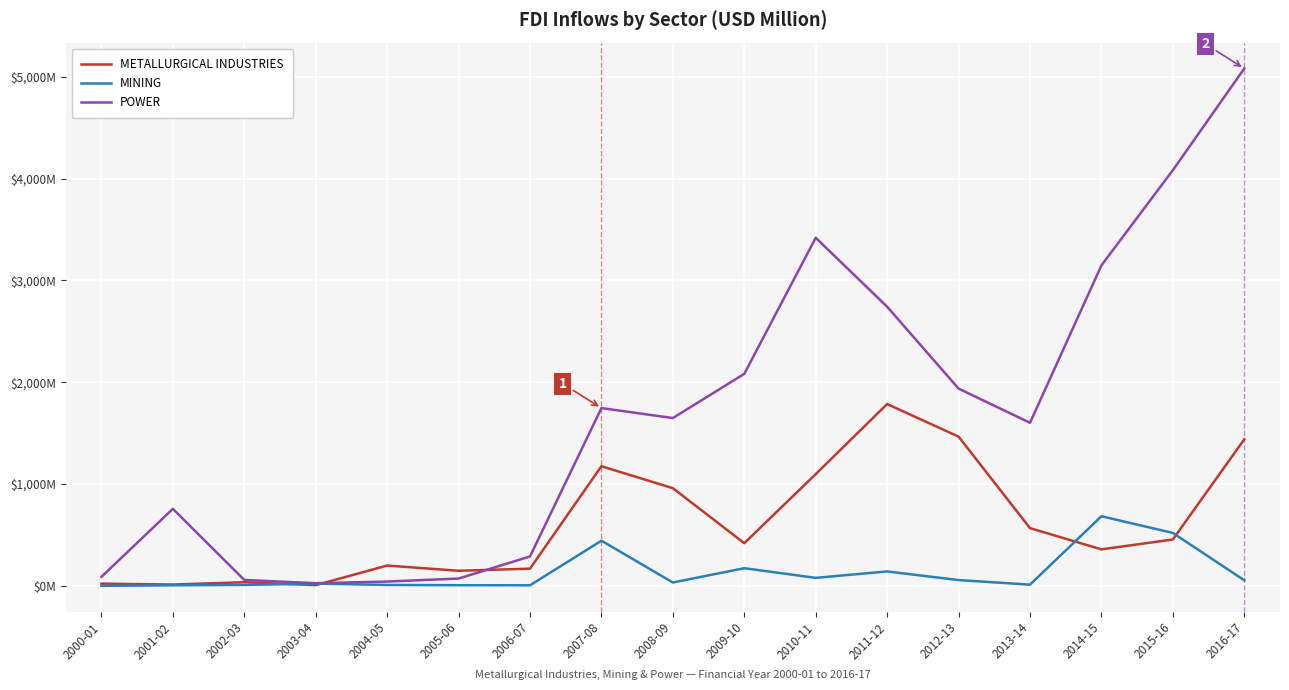

How many data points does each series have?

17